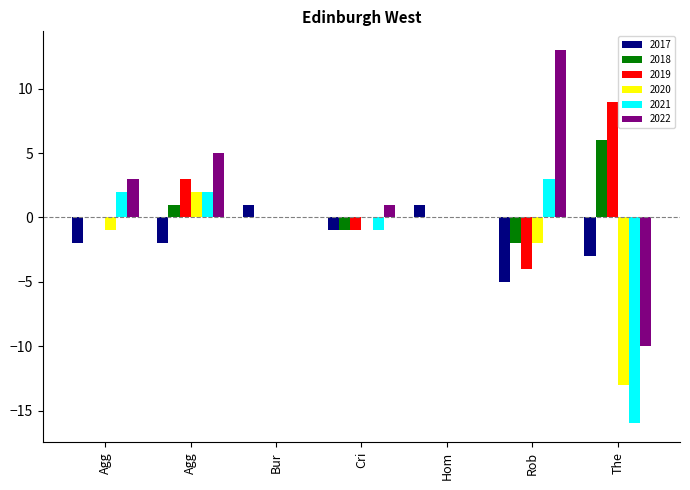

What is the label of the 7th bar from the left?

Theft